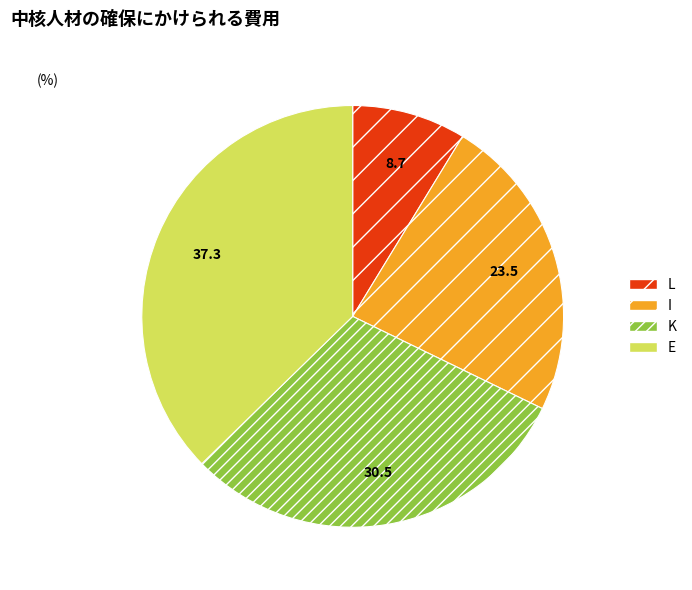

How many segments does this pie chart have?

4